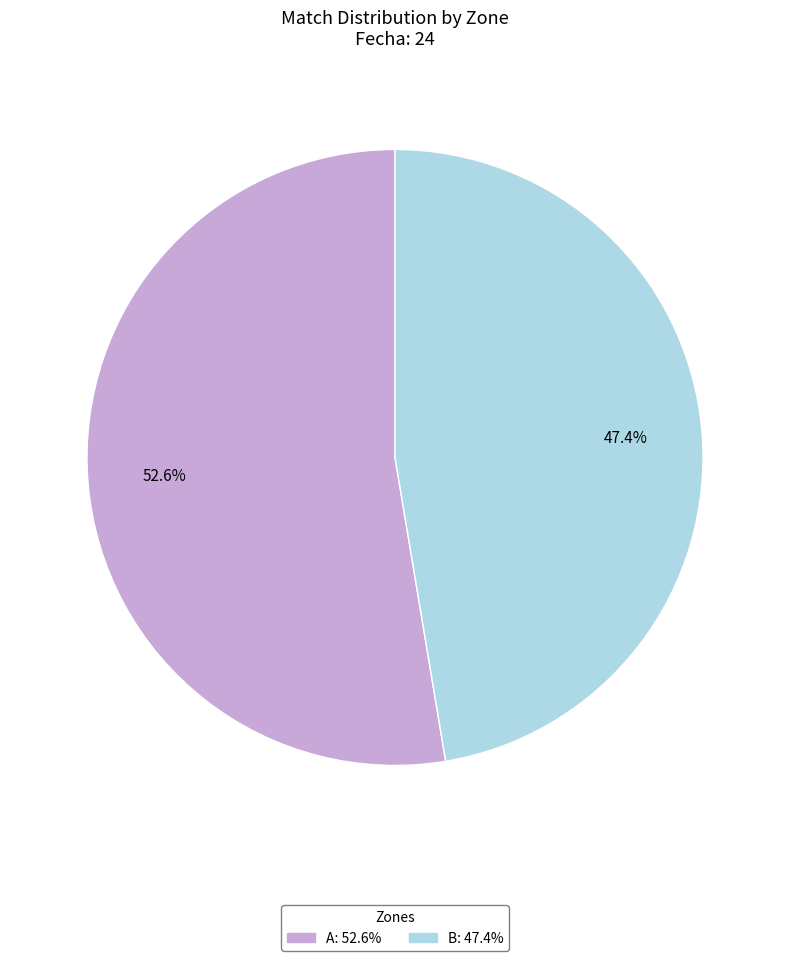

Is it true that A is 45% of the pie?

False